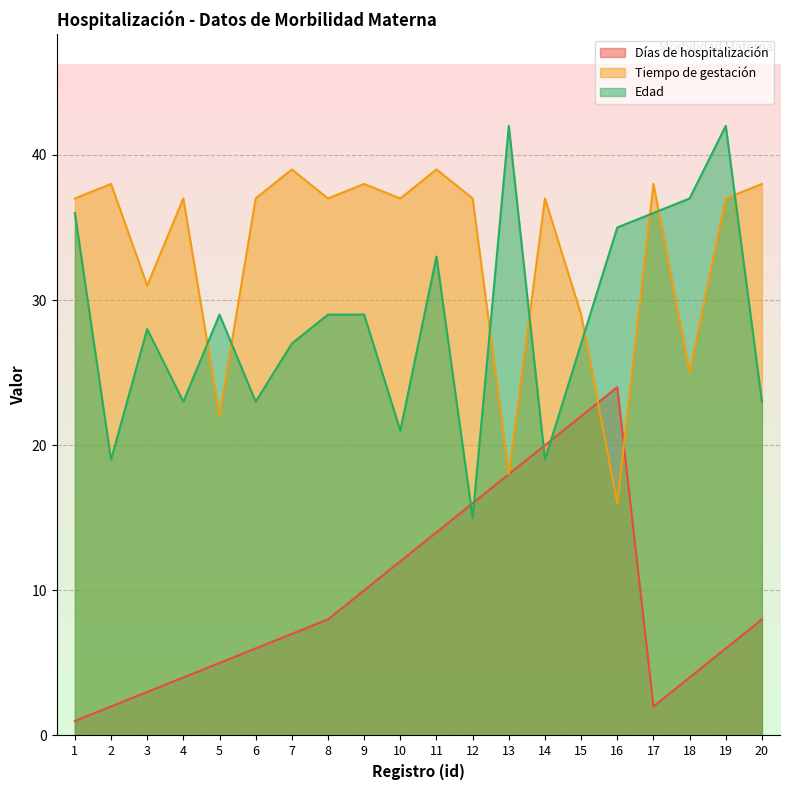

What is the minimum value shown in the chart?

1